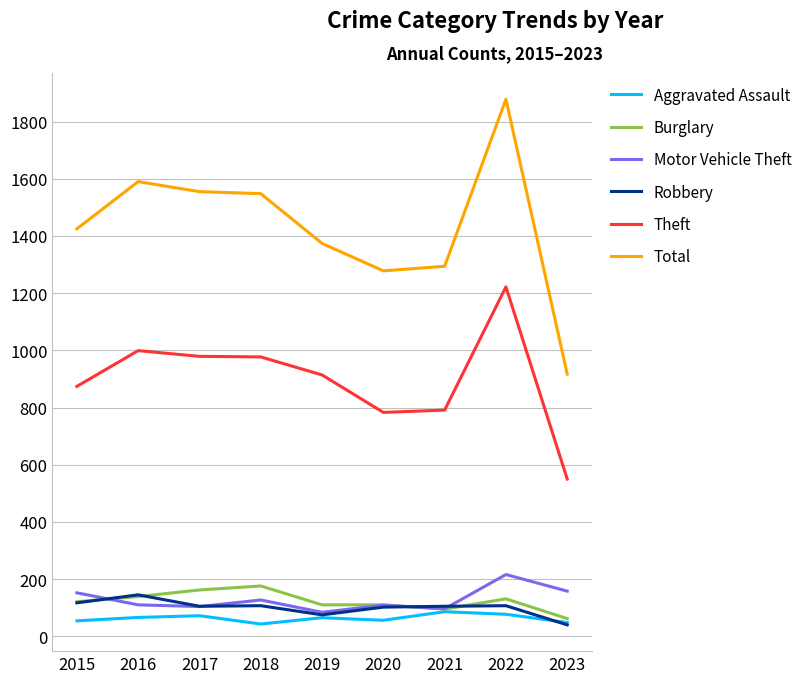

How many lines are shown in the chart?

6